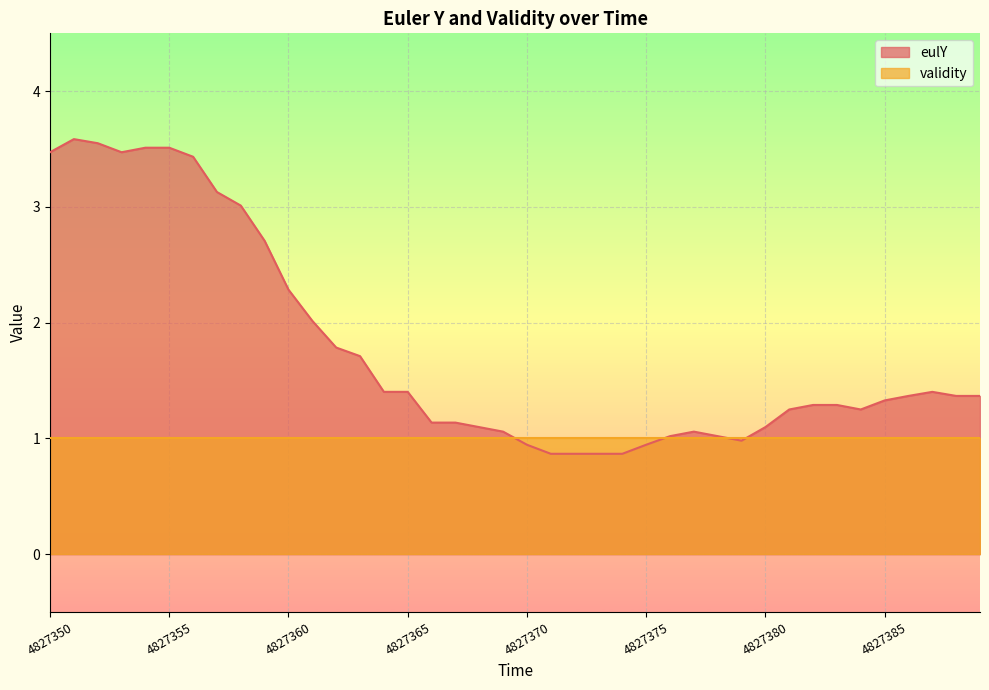

What is the average value?

1.8